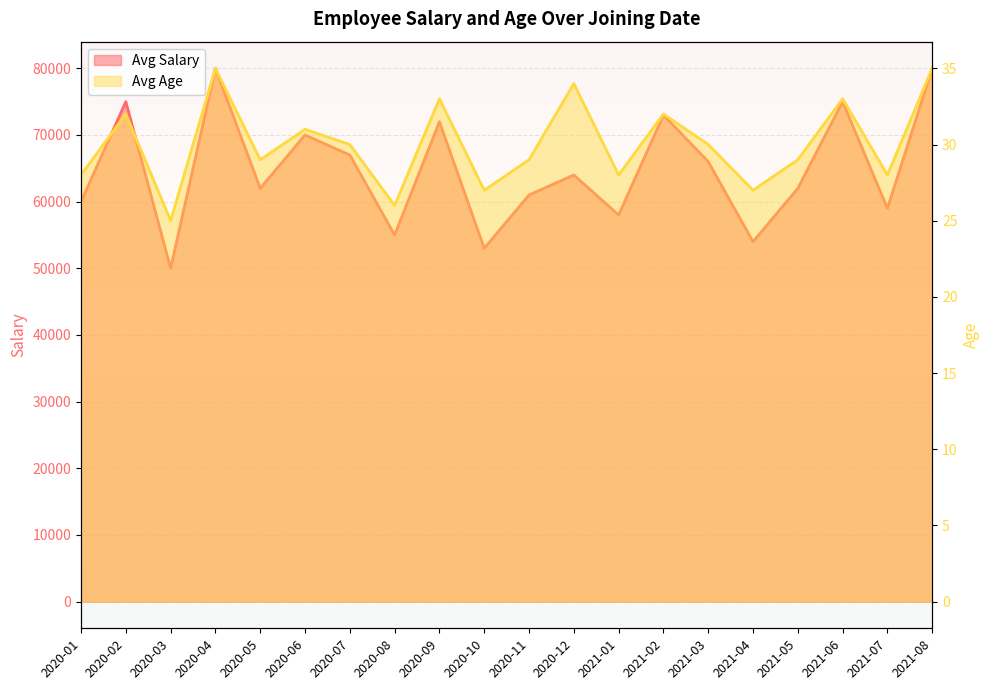

How many data points in Avg Age are less than 30?

10